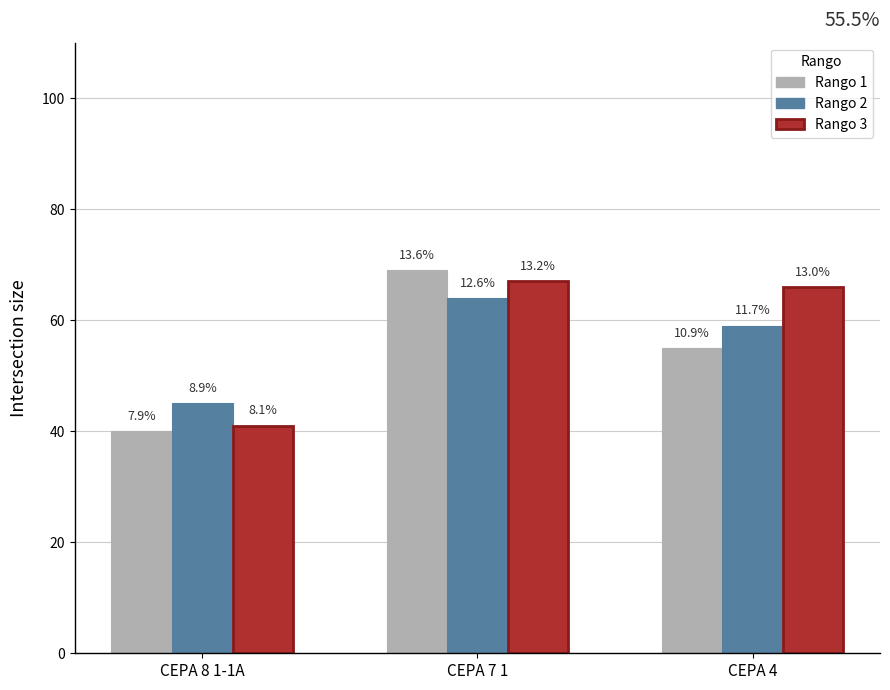

What are all the series names shown in the legend?

Rango 1, Rango 2, Rango 3